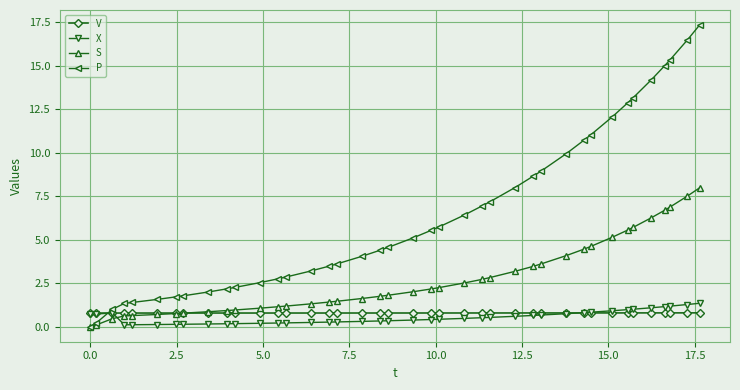

True or false: X and S cross at least once.

True